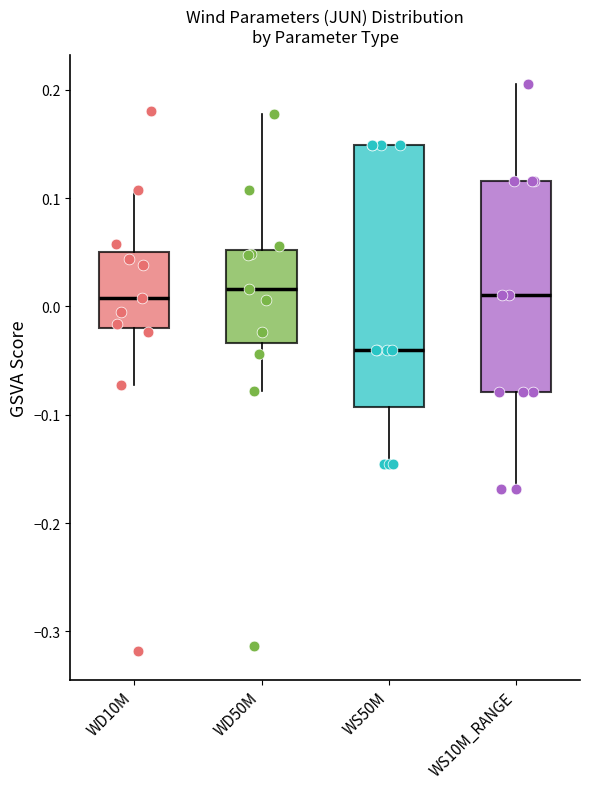

Reading left to right, transcribe this box plot: for each box, give where its median line is, the range the box spans, and where its two whiskers end, as read against the y-axis. The values are not printed on the chart, so give them approximately, as read against the axis.

WD10M: median 0.01, box -0.02 to 0.05, whiskers -0.07 to 0.11
WD50M: median 0.02, box -0.03 to 0.05, whiskers -0.08 to 0.18
WS50M: median -0.04, box -0.09 to 0.15, whiskers -0.15 to 0.15
WS10M_RANGE: median 0.01, box -0.08 to 0.12, whiskers -0.17 to 0.21